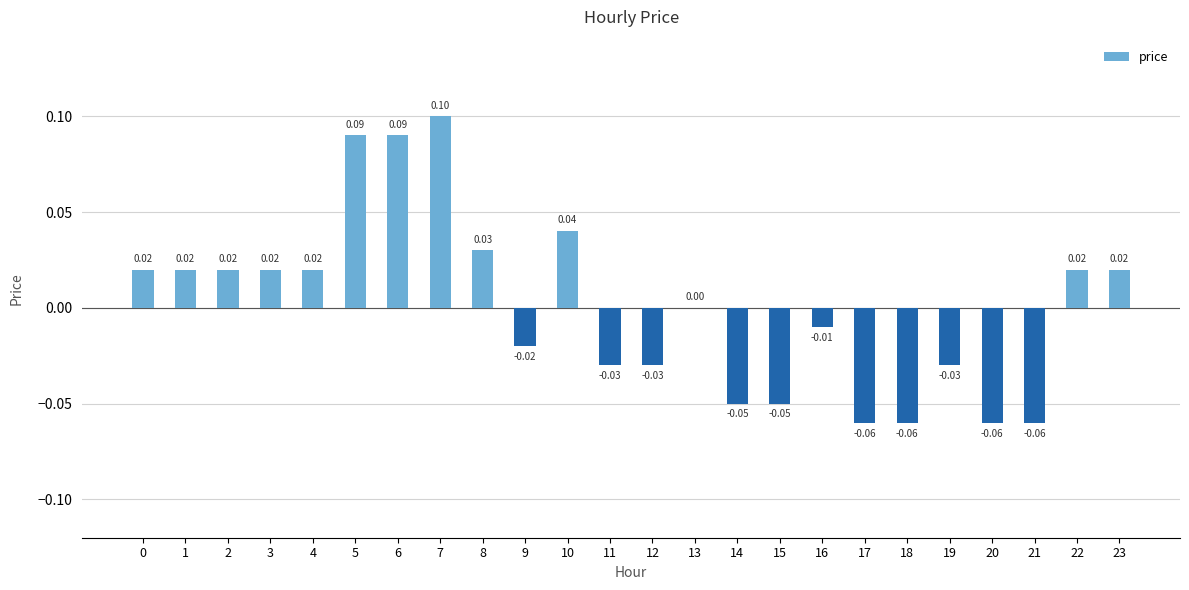

What is the change in value from 14 to 23?

+0.1